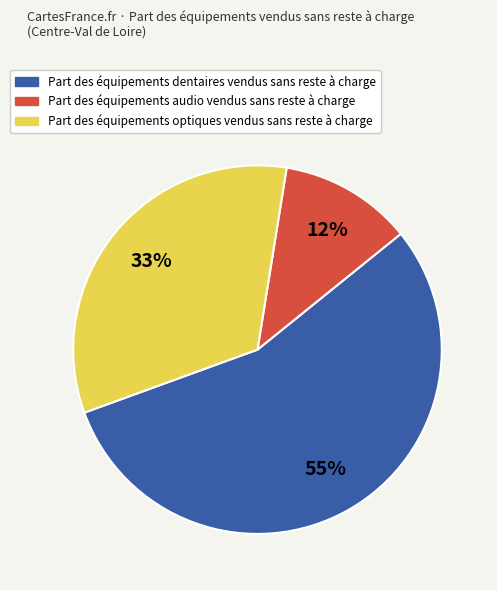

Count the number of slices in the pie.

3